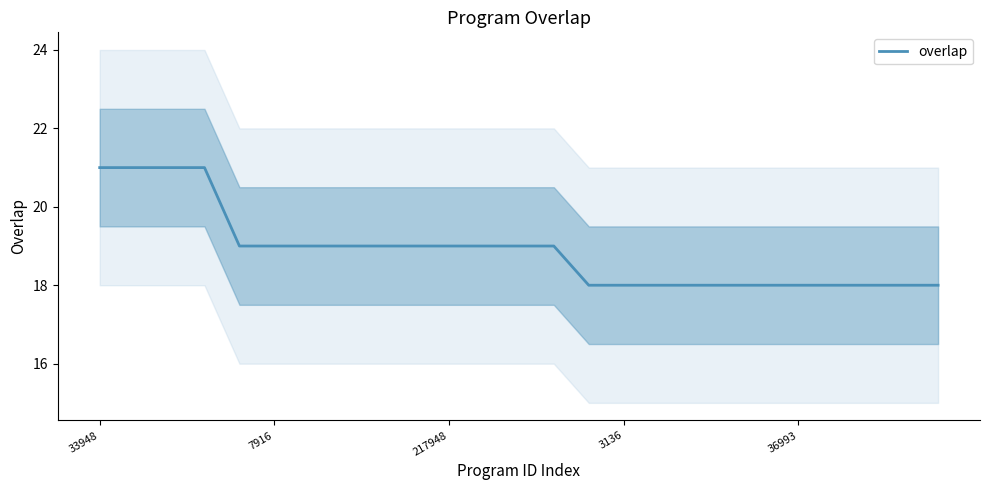

Which label corresponds to the largest value in the chart?

33948